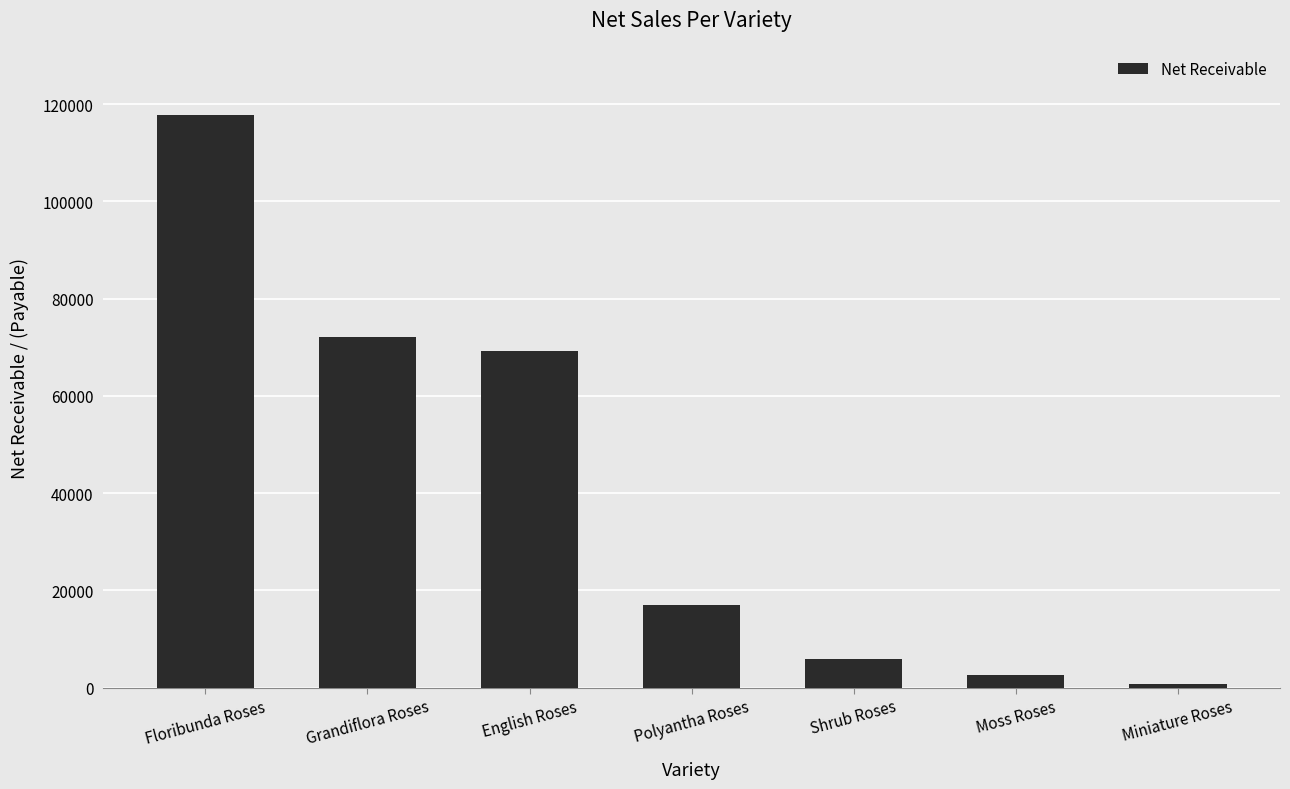

What is the minimum value shown in the chart?

708.6